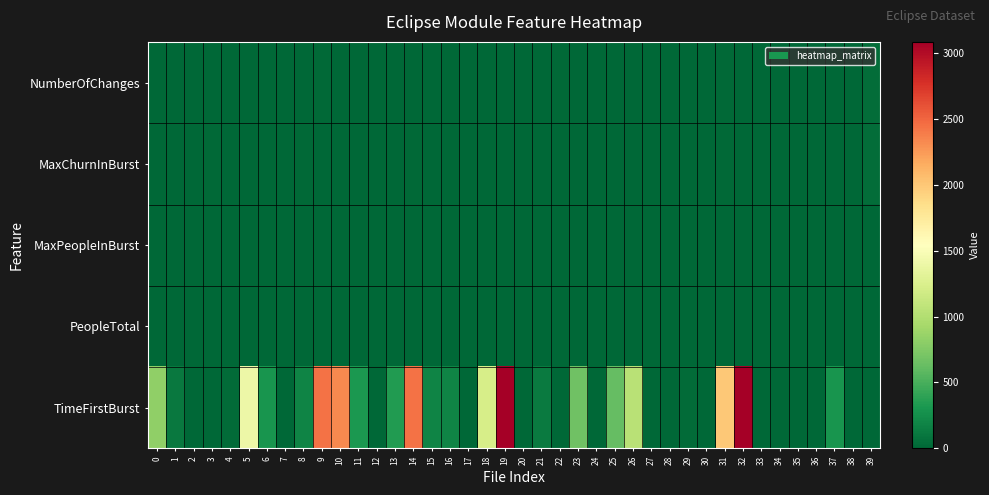

Rank the series at 9 from lowest to highest value.

MaxPeopleInBurst, MaxChurnInBurst, PeopleTotal, NumberOfChanges, TimeFirstBurst